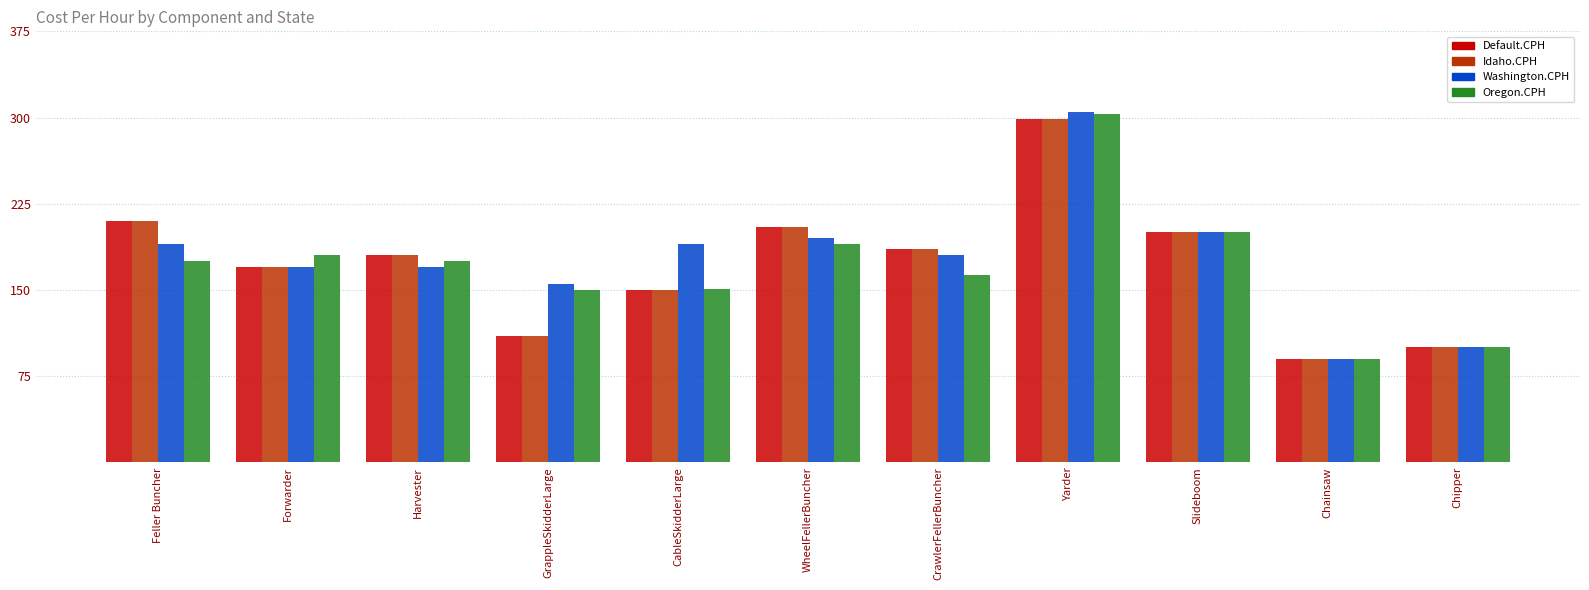

Is it true that Washington.CPH equals 284.3 at CableSkidderLarge?

False